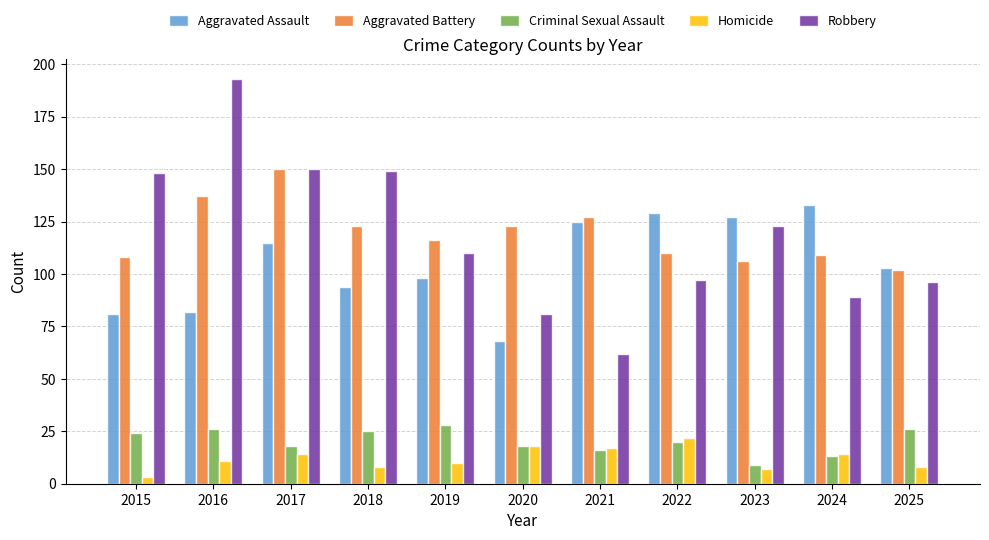

Is the value of Homicide at 2023 greater than the value of Aggravated Assault at 2015?

No